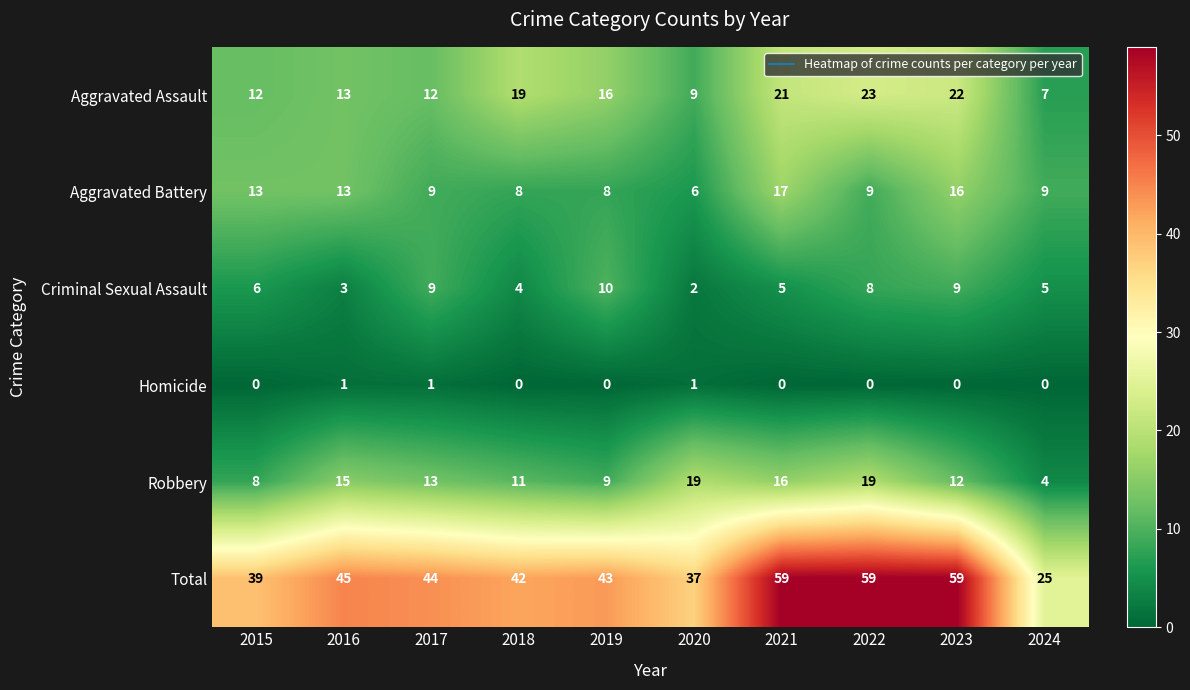

Where does the Aggravated Battery series first go above 9?

2015